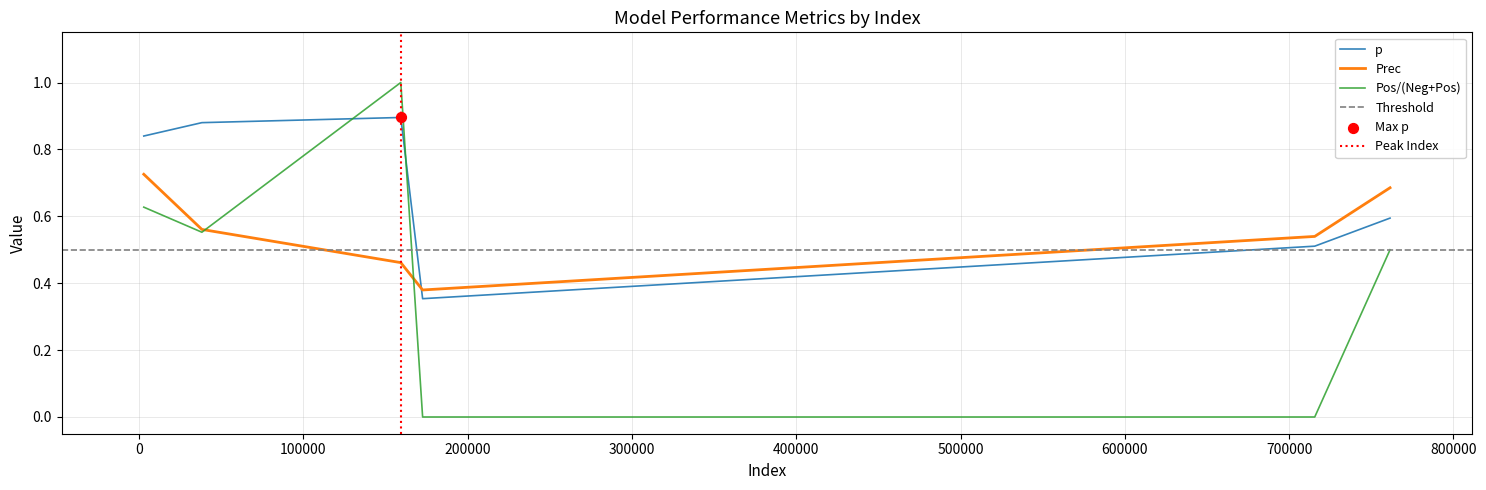

What is the total value across all series at 172515?

0.7